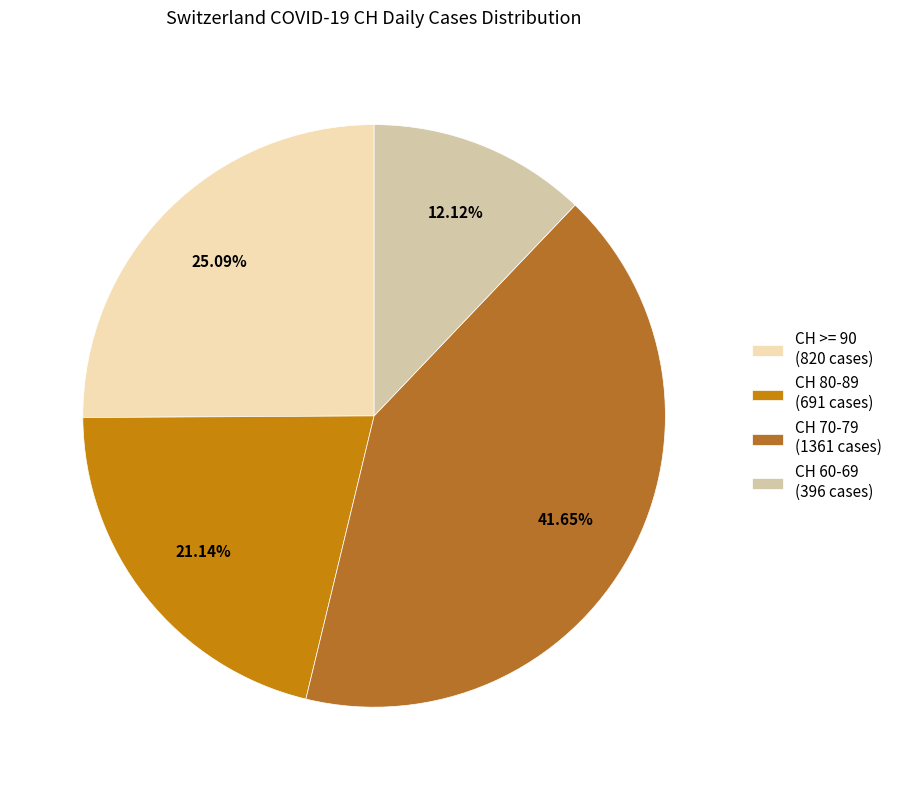

How many slices are in this pie chart?

4